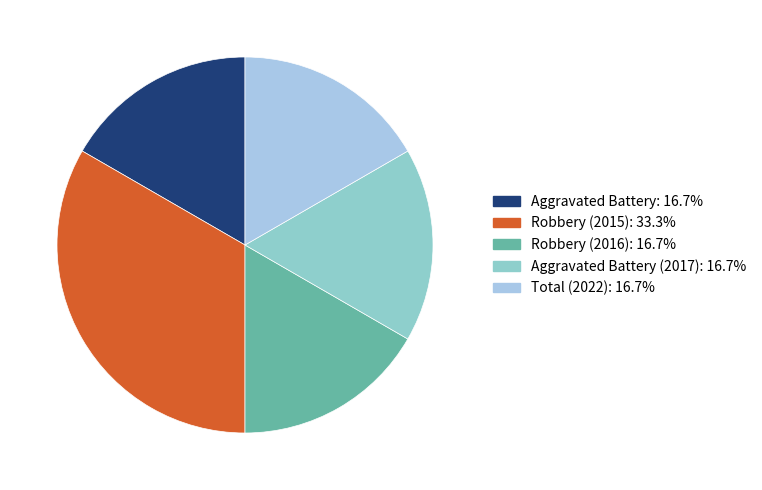

Count the number of slices in the pie.

5